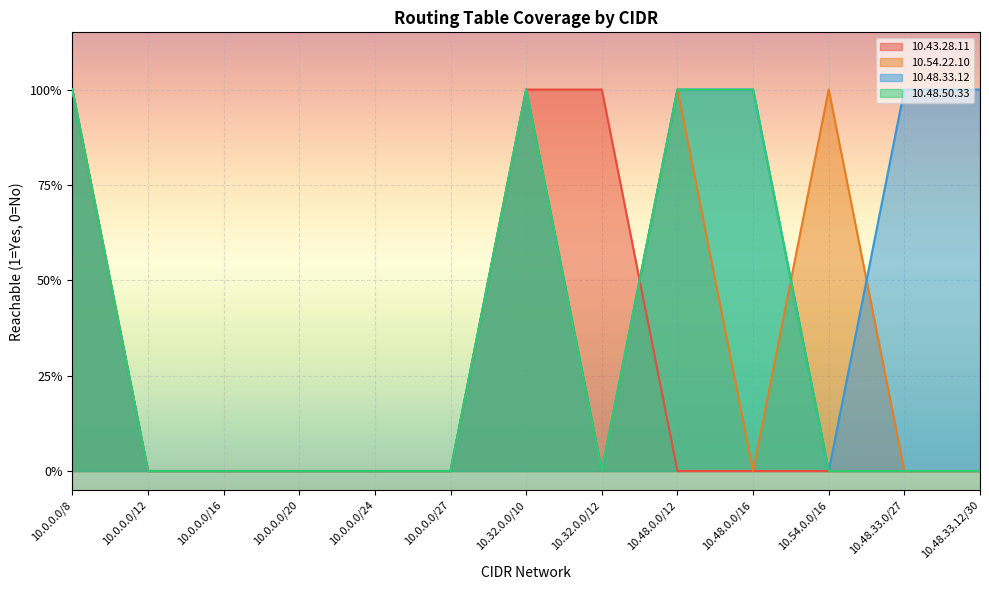

Reading left to right, transcribe all the data shown in this chart.

10.43.28.11: 1	0	0	0	0	0	1	1	0	0	0	0	0
10.54.22.10: 1	0	0	0	0	0	1	0	1	0	1	0	0
10.48.33.12: 1	0	0	0	0	0	1	0	1	1	0	1	1
10.48.50.33: 1	0	0	0	0	0	1	0	1	1	0	0	0